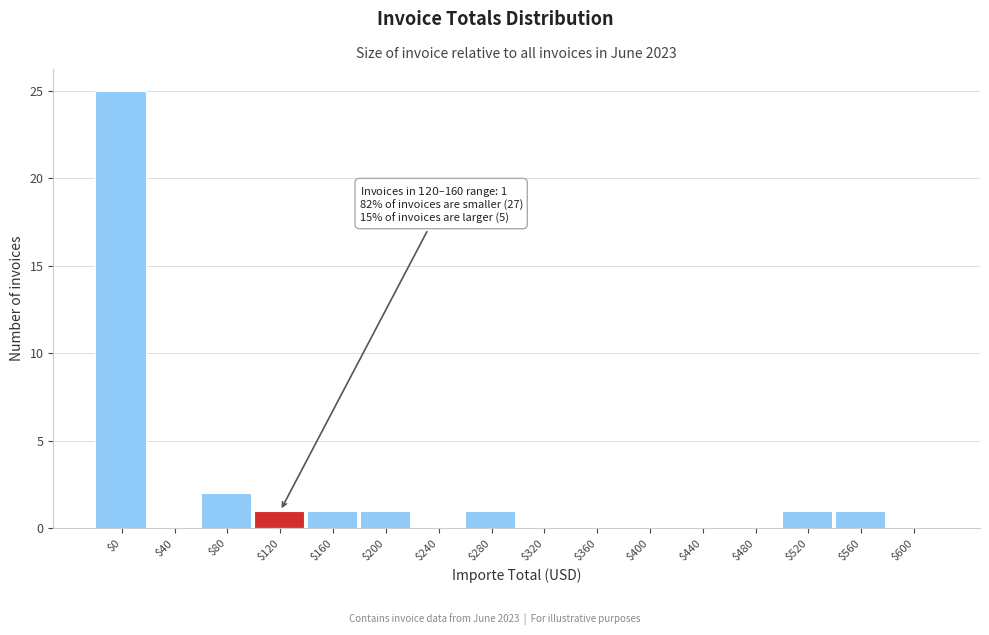

What is the sum of all values?

33